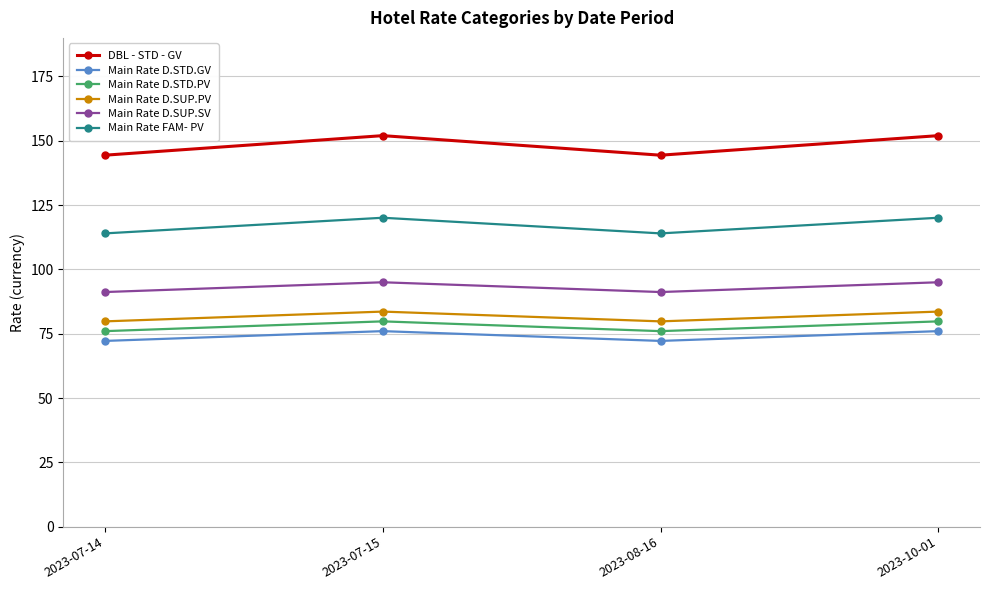

How many data points does each series have?

4